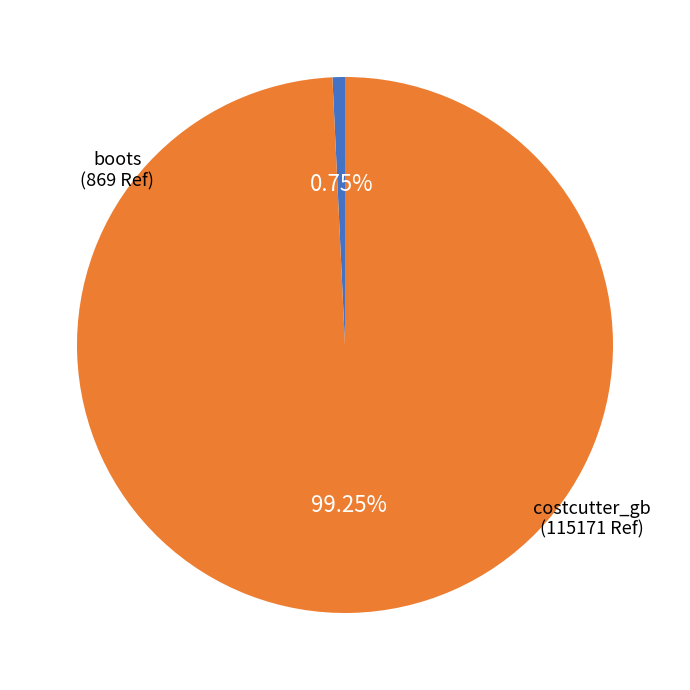

Does any single category account for the majority?

Yes